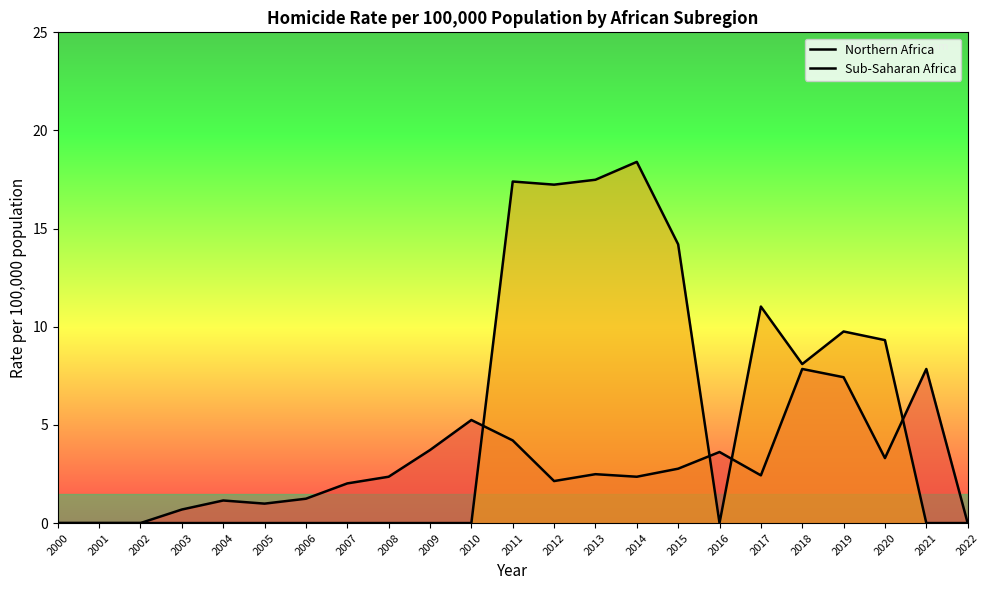

The value of Sub-Saharan Africa at 2002 is 0.0. True or false?

True